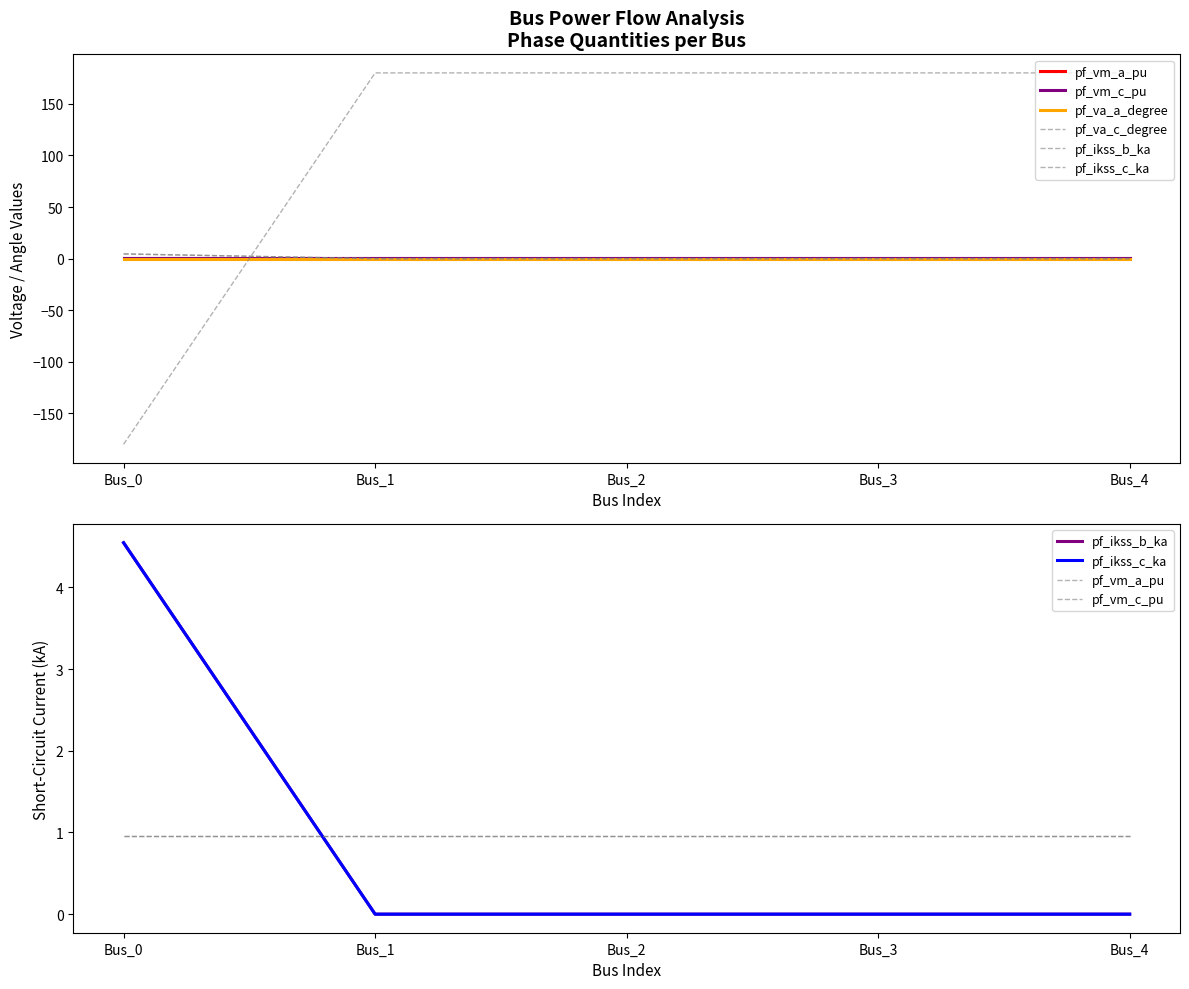

True or false: pf_vm_a_pu has a value of 1.0 at Bus_3.

True